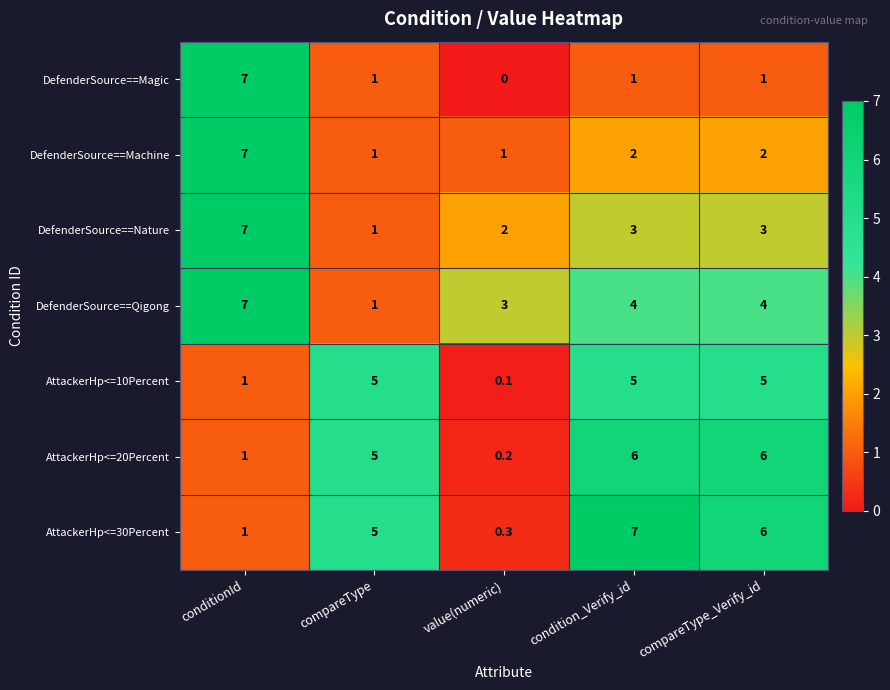

What is the average value of the AttackerHp<=20Percent series?

3.6